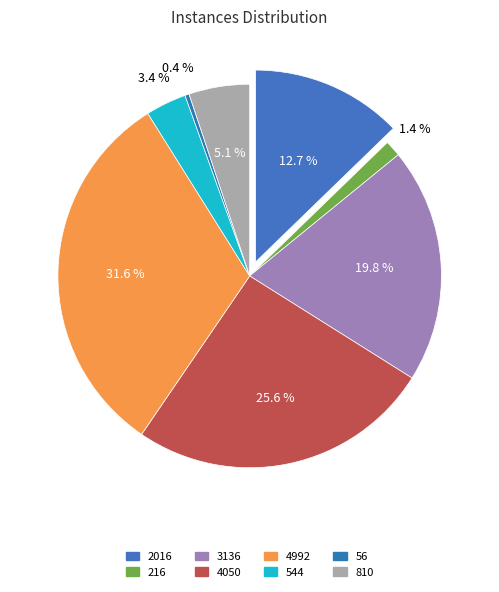

Approximately how many times larger is the value at 216 compared to 810?

0.3